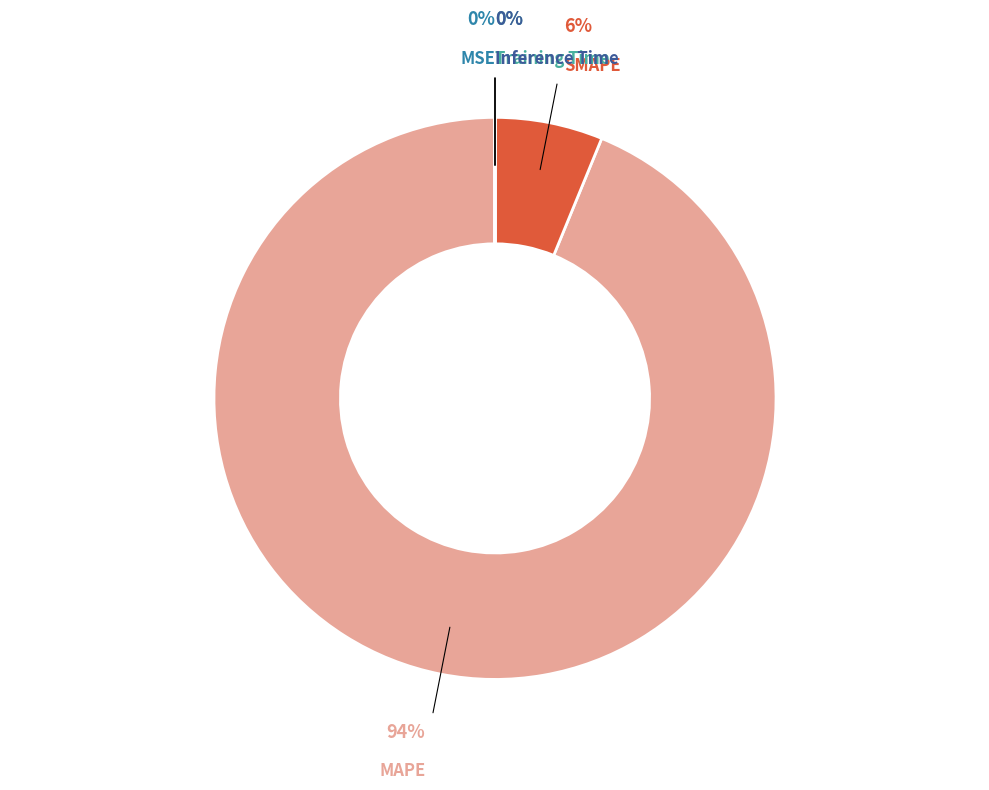

What is the largest slice in the pie chart?

MAPE